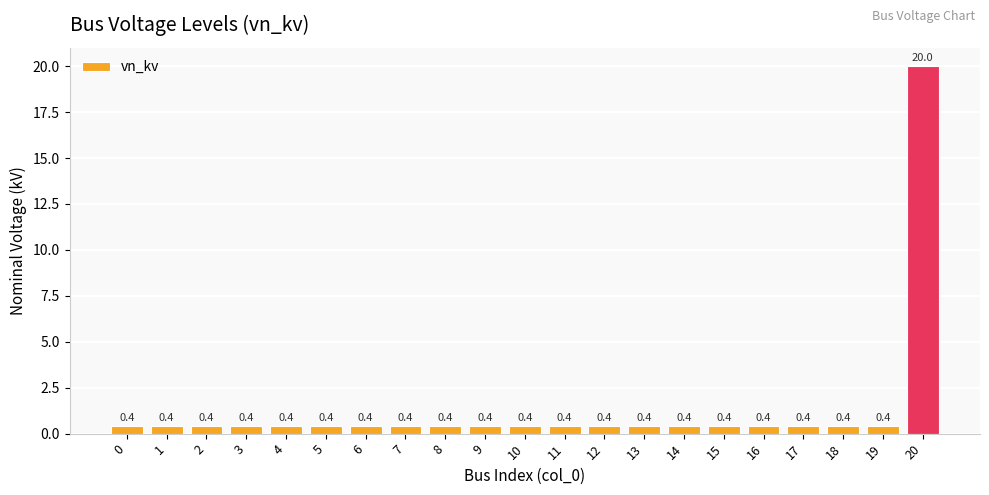

At which category does the chart reach its peak across all series?

20